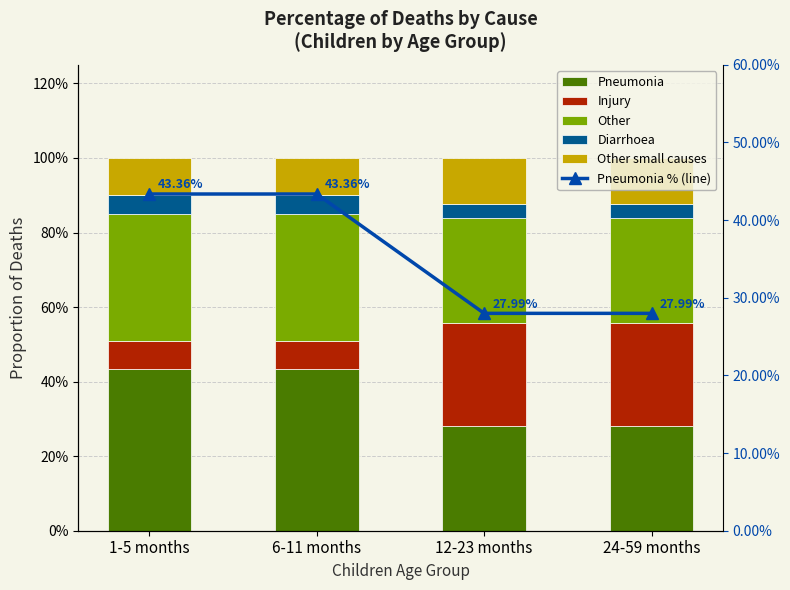

Rank the series by their maximum value, from lowest to highest.

Diarrhoea, Other small causes, Injury, Other, Pneumonia, Pneumonia % (line)